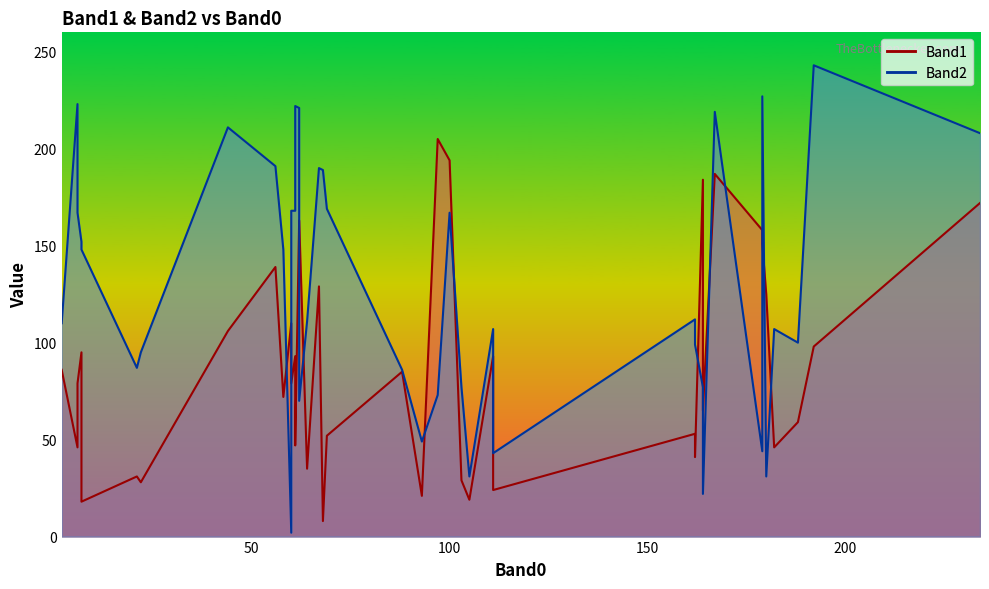

What is the value of the Band1 point at the 39th from the left?

85